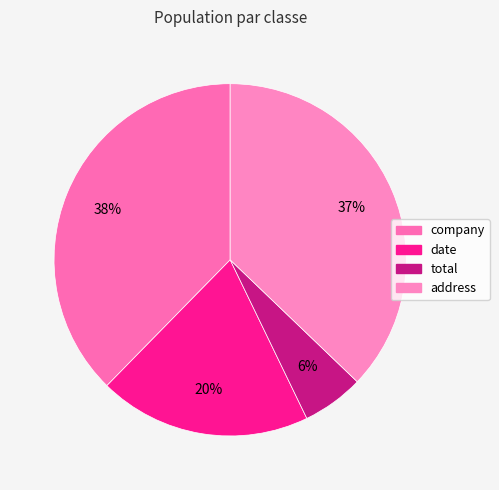

How many slices are in this pie chart?

4